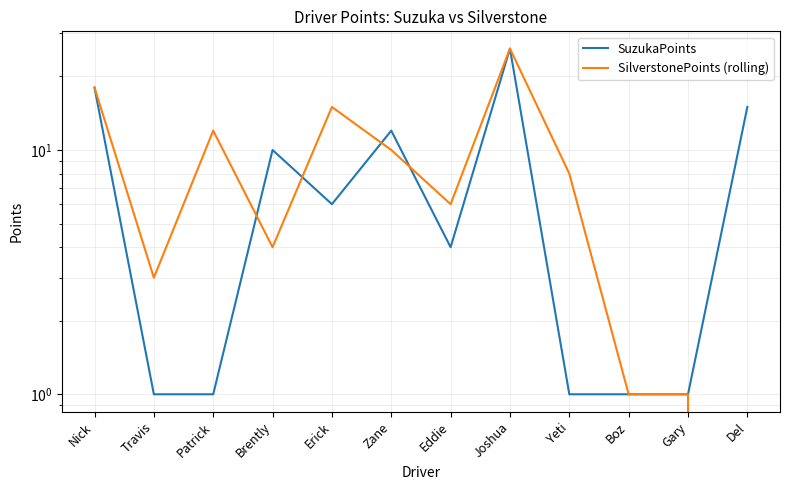

Between Eddie and Yeti, which is larger?

Eddie